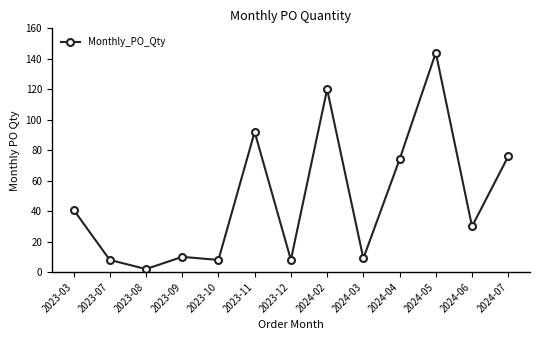

How many interior local peaks (higher than both neighbors) does the data have?

4